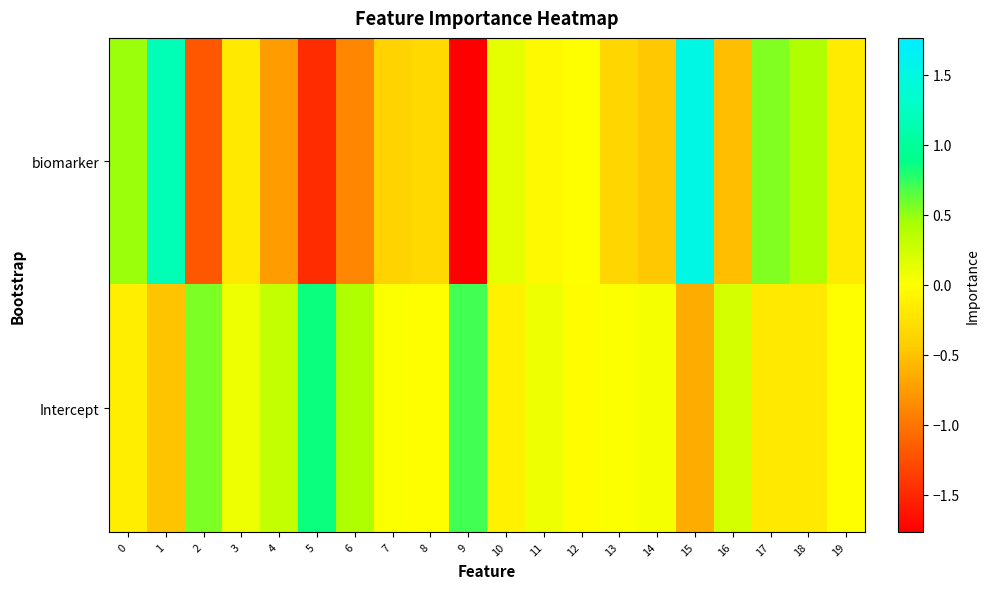

Which category has the lowest value across all series?

9